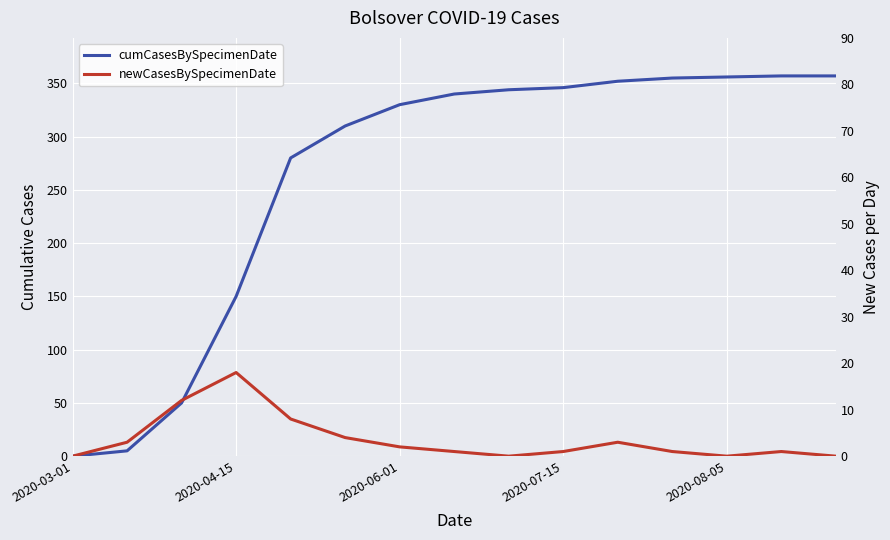

True or false: newCasesBySpecimenDate and cumCasesBySpecimenDate intersect in this chart.

False